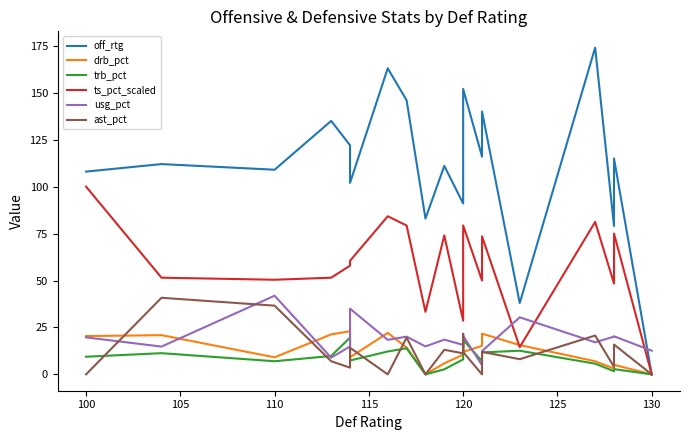

How many values in the ts_pct_scaled series are below 57?

10